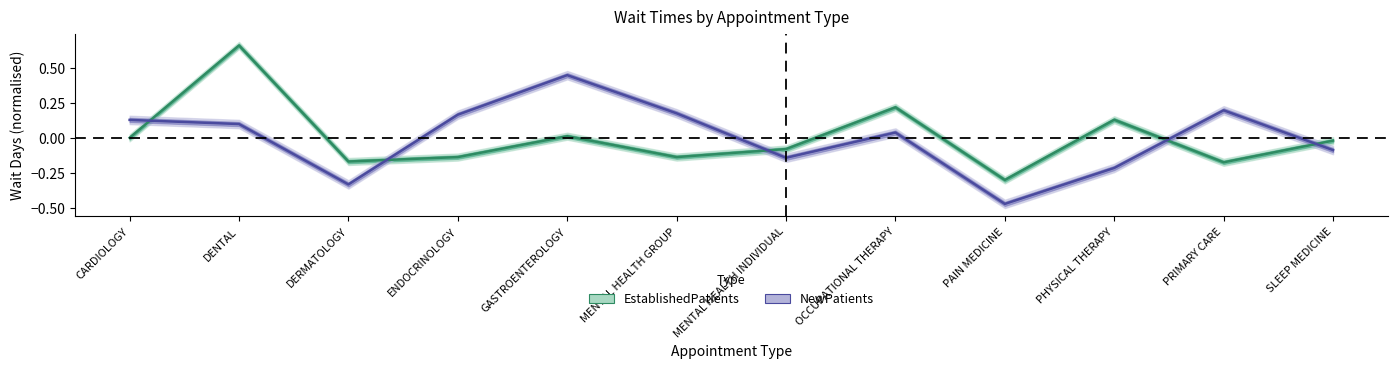

Where does the NewPatients series first go above 0?

CARDIOLOGY